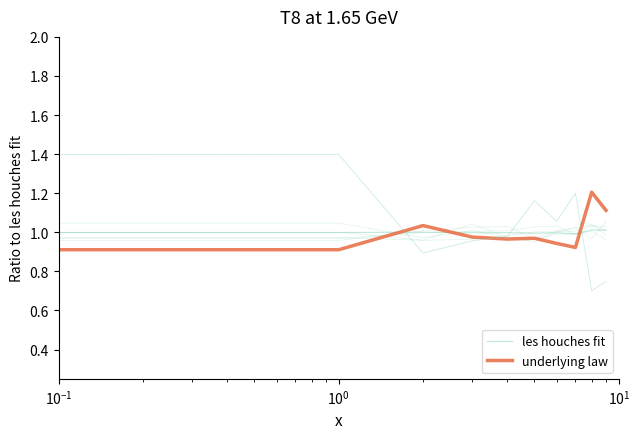

In les houches fit, how many points are lower than both neighbors (excluding endpoints)?

3